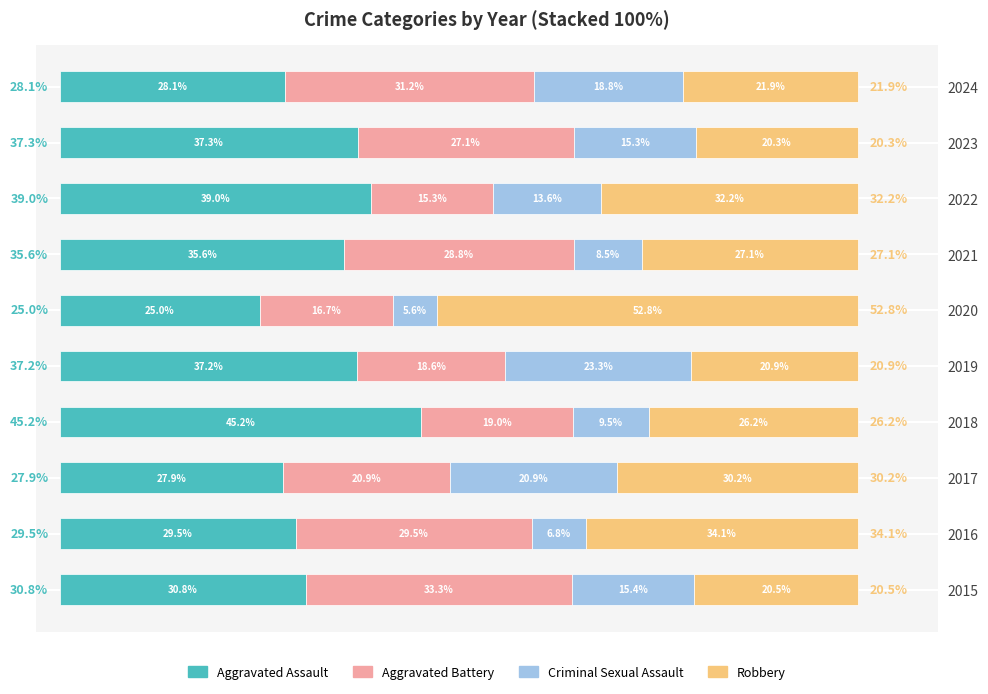

List the labels in order of Aggravated Assault value, largest first.

2018, 2022, 2023, 2019, 2021, 2015, 2016, 2024, 2017, 2020